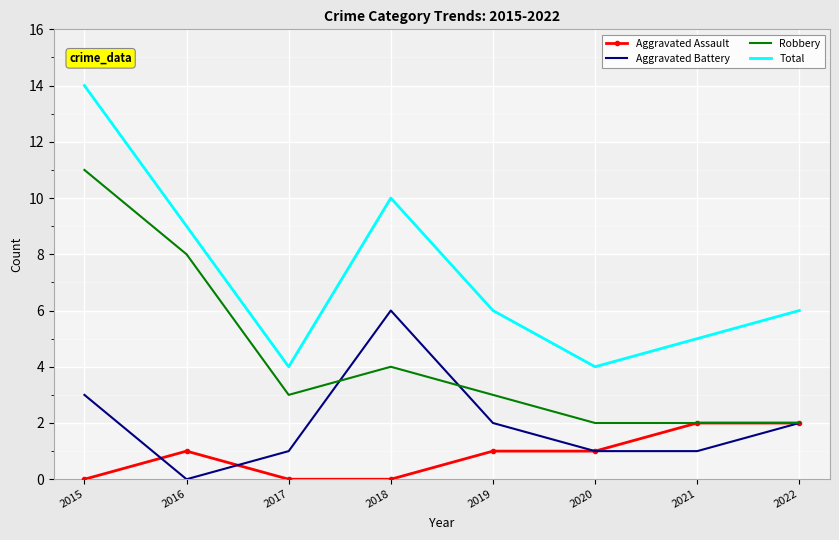

What is the total value across all series at 2022?

12